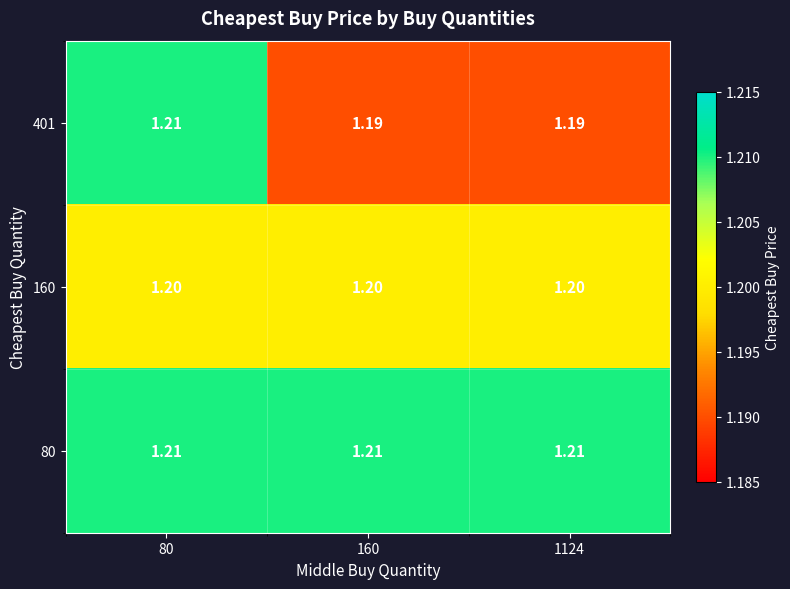

At which category is the sum across all series the highest?

80